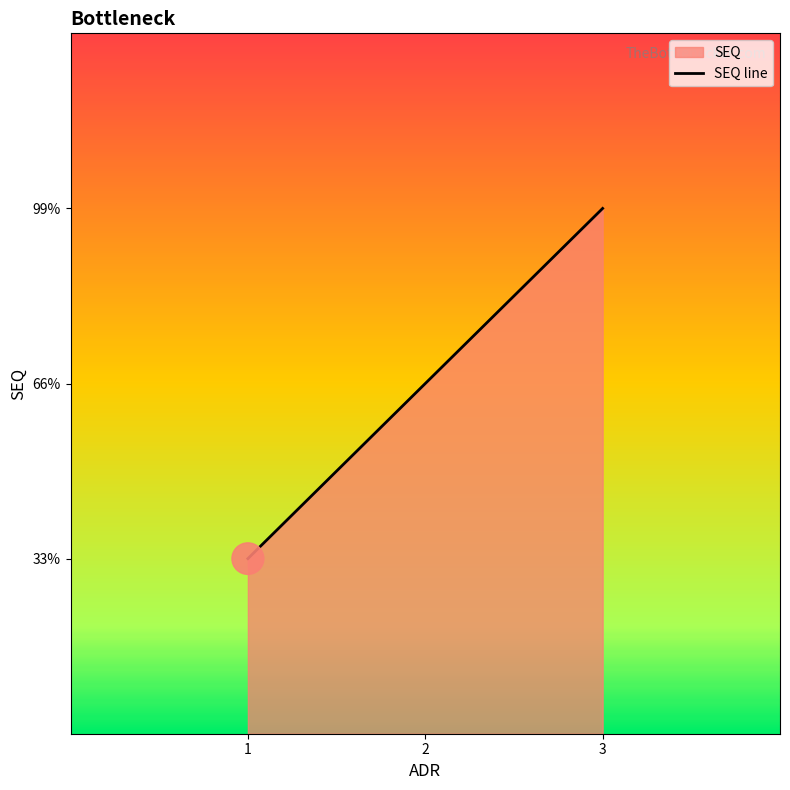

Reading right to left, extract all data points from this chart.

3	2	1